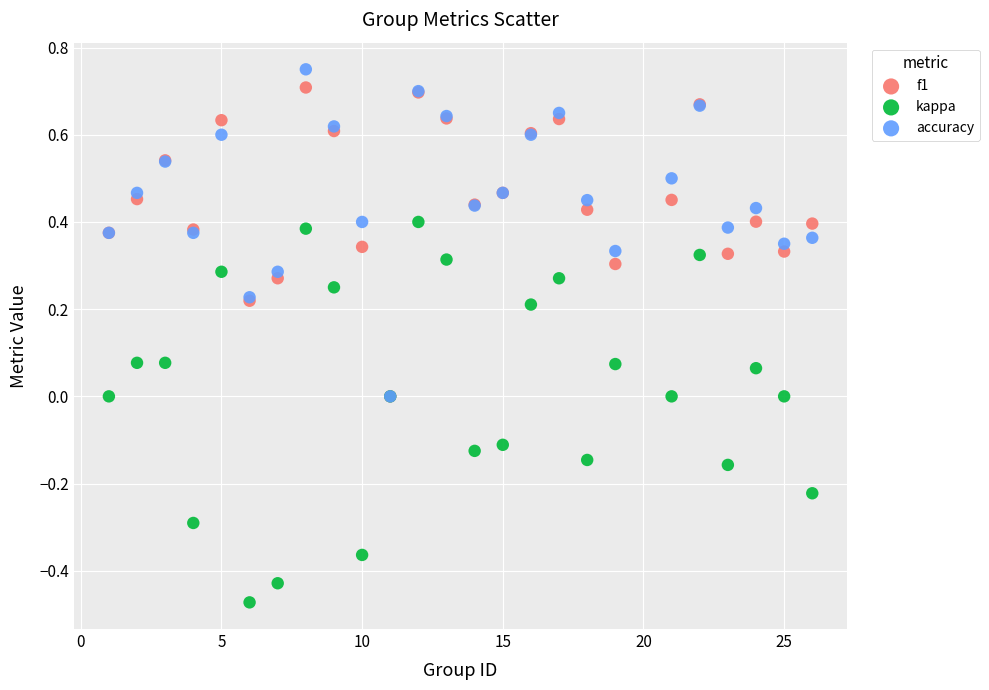

What are all the series names shown in the legend?

f1, kappa, accuracy